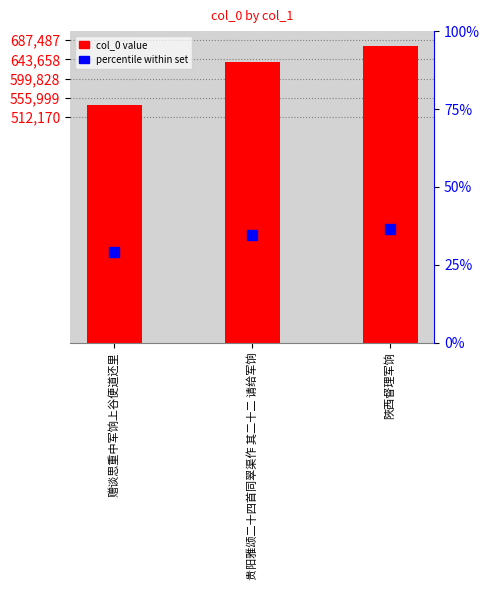

Which series has the widest spread of values?

col_0